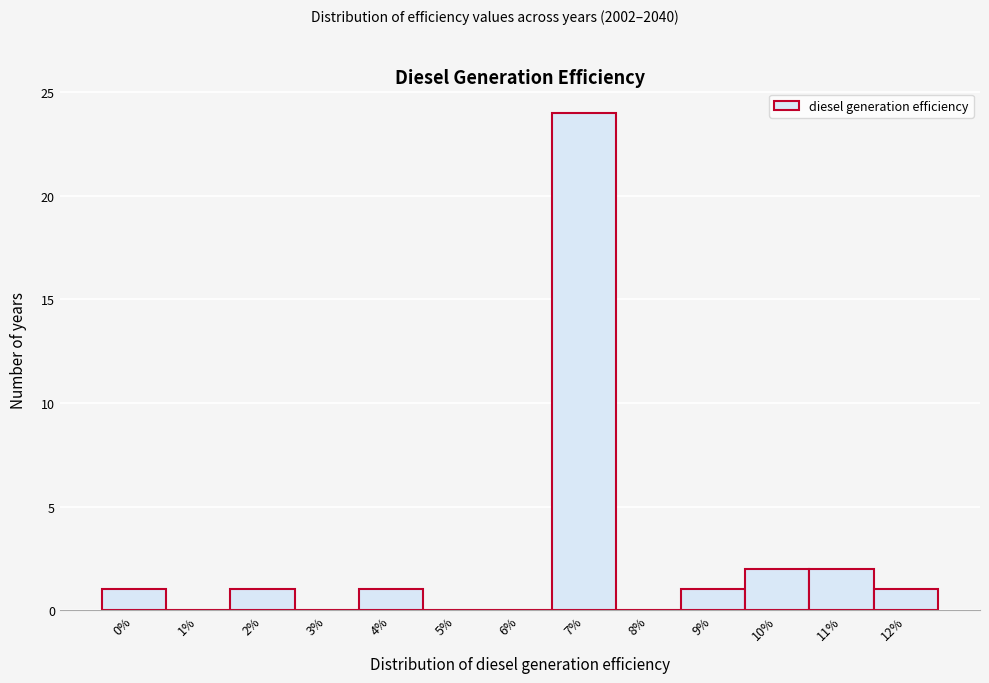

Reading left to right, what are all the values shown in this chart?

0%=1	1%=0	2%=1	3%=0	4%=1	5%=0	6%=0	7%=24	8%=0	9%=1	10%=2	11%=2	12%=1